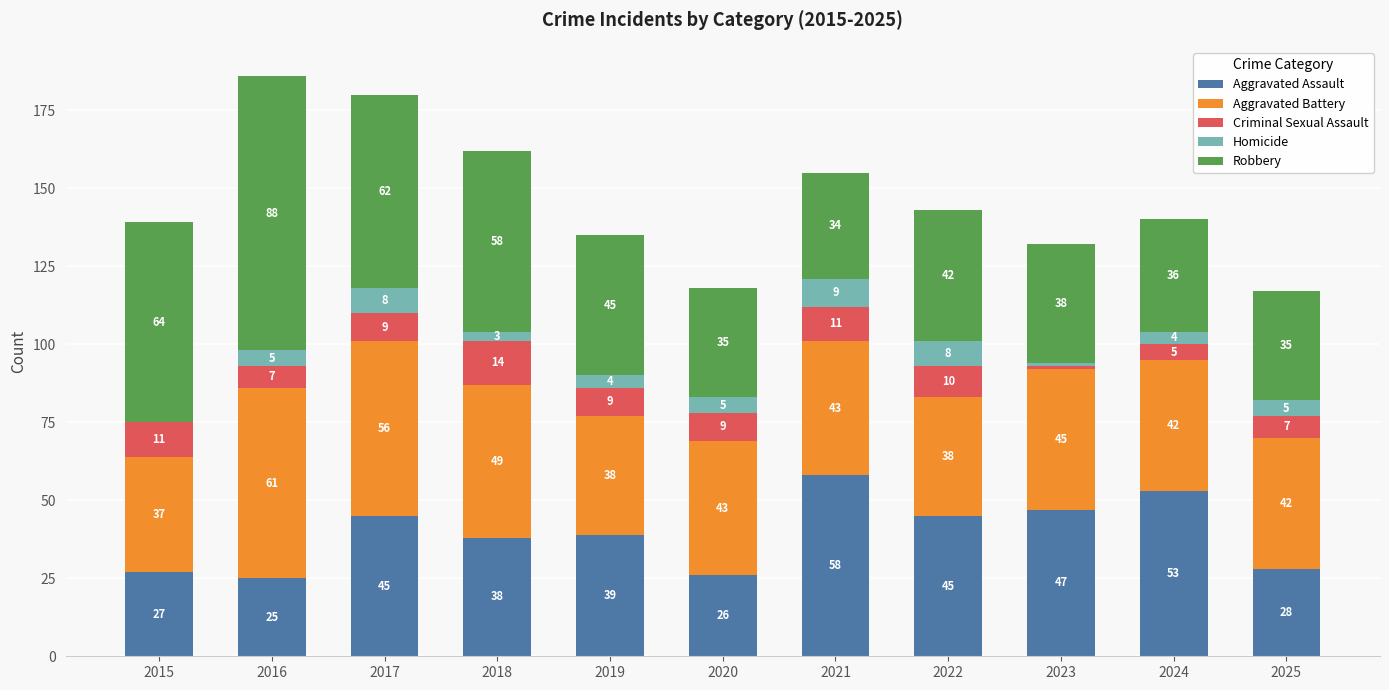

At which category is the sum across all series the highest?

2016